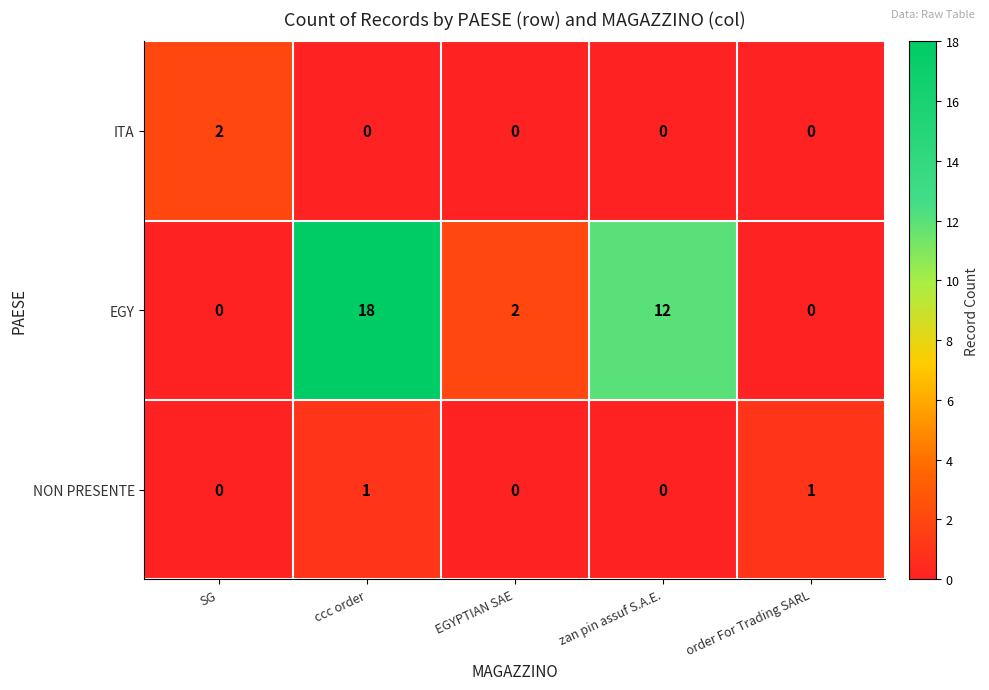

True or false: NON PRESENTE has a value of 2 at ccc order.

False